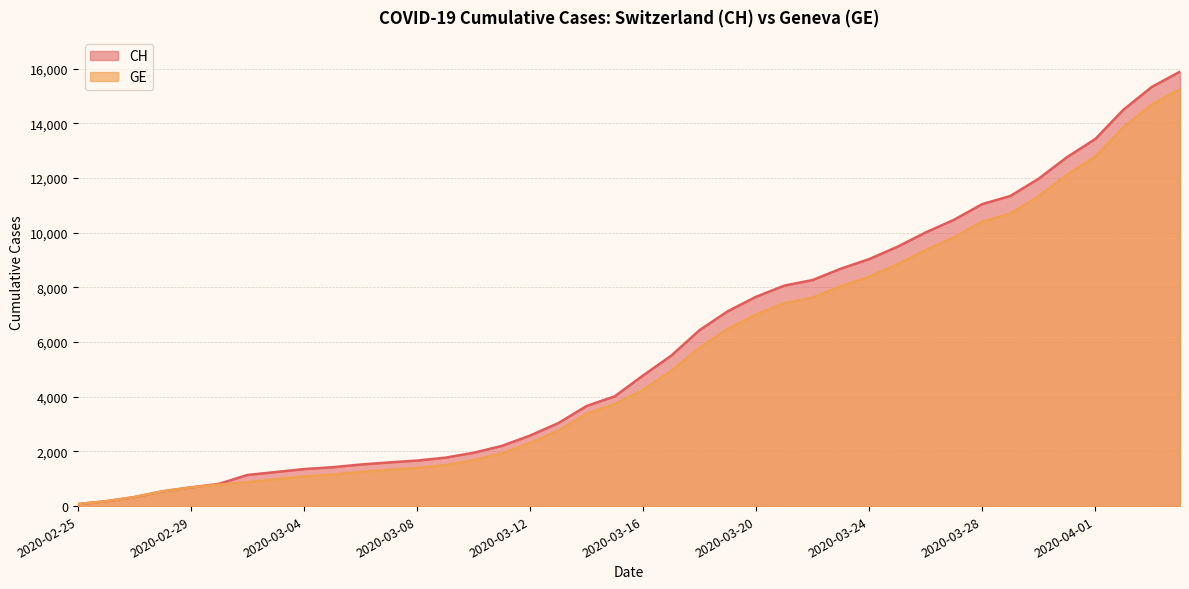

Does the chart have visible grid lines?

Yes